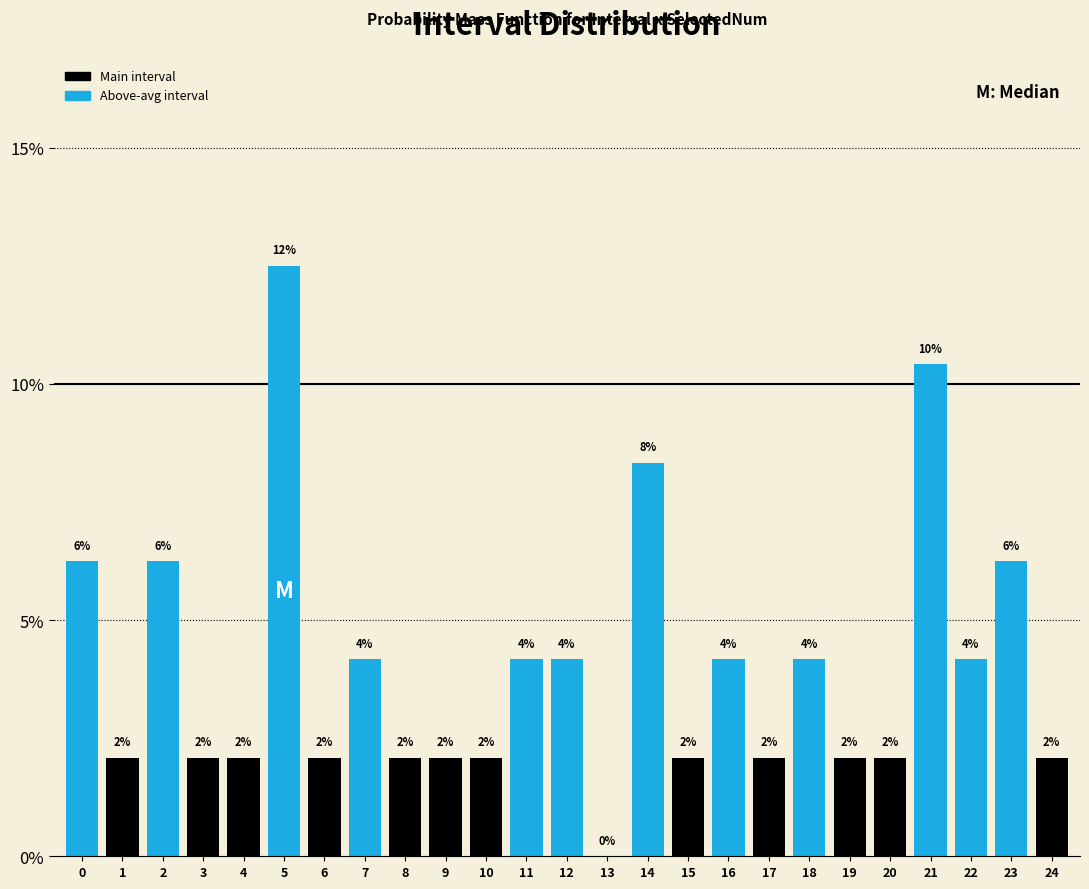

Are the bars horizontal?

No